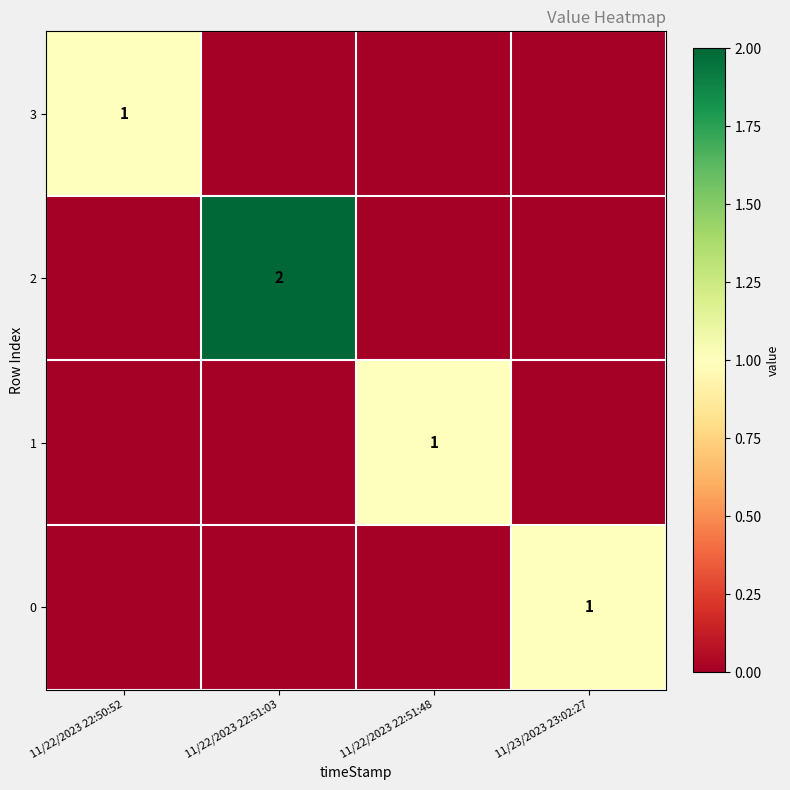

The 3 series shows 1 at 11/22/2023 22:50:52. True or false?

True